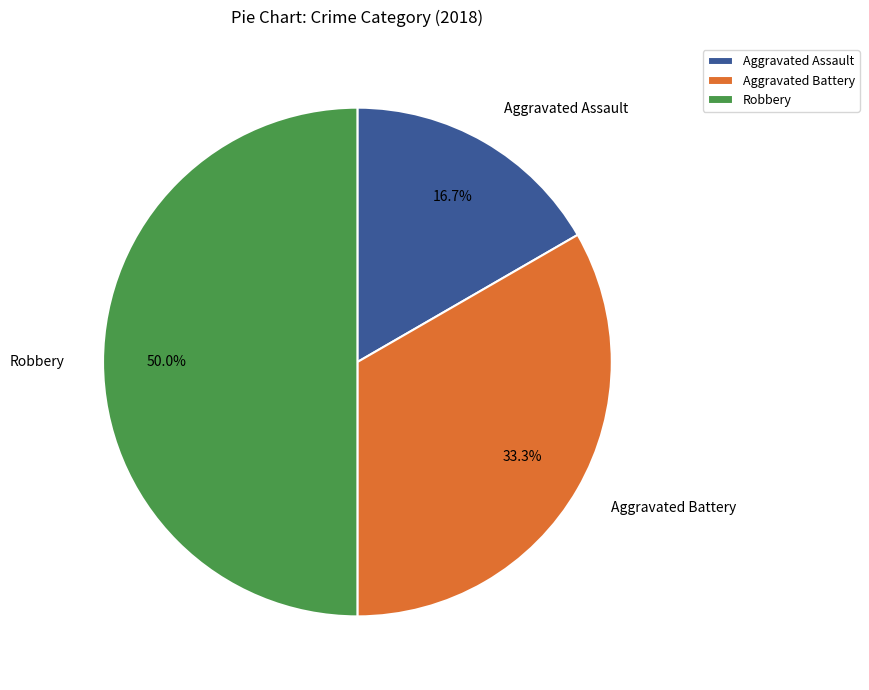

What portion of the pie excludes Robbery?

50.0%